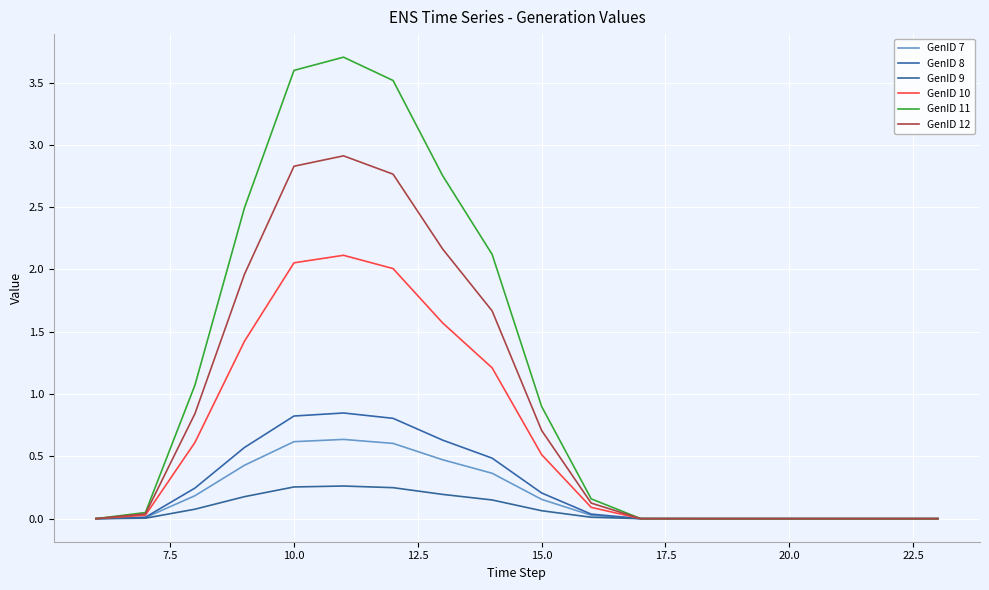

What is the greatest value displayed?

3.7